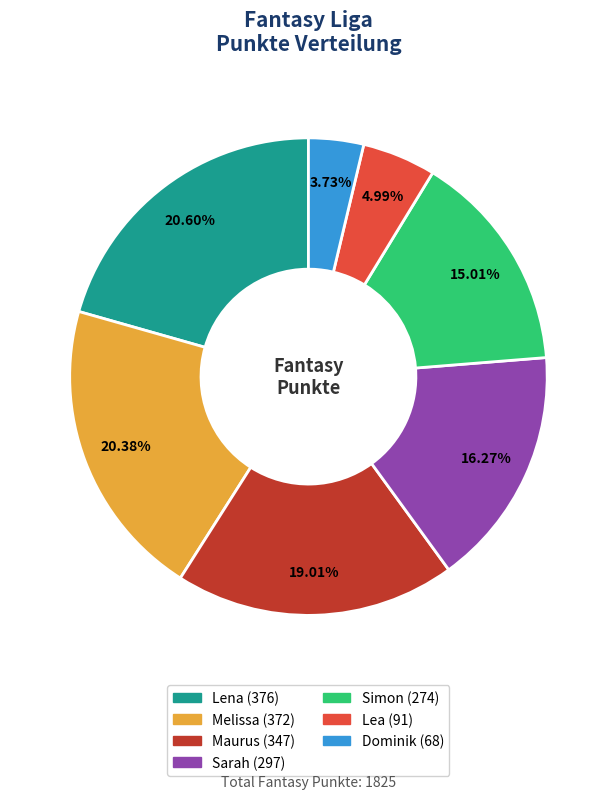

To the nearest percent, what is the combined percentage of Lena and Lea?

26%